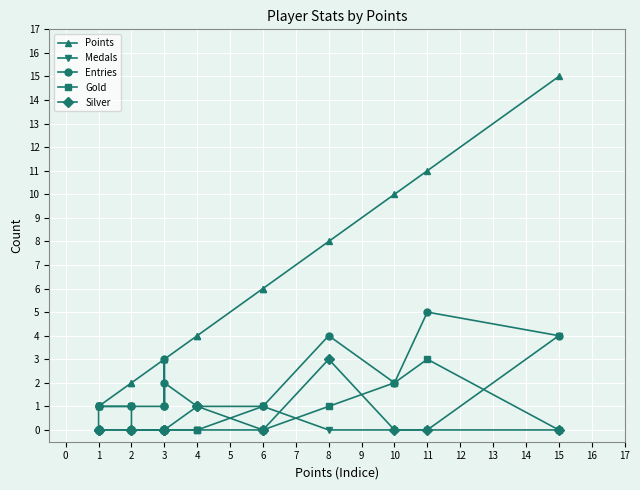

Reading left to right, what are all the values shown in this chart?

Points: 1	1	1	2	2	3	3	3	3	4	4	6	6	8	10	11	15
Medals: 0	1	1	1	0	0	0	0	0	0	0	1	1	0	0	0	4
Entries: 1	1	1	1	1	1	3	1	2	1	1	1	1	4	2	5	4
Gold: 0	0	0	0	0	0	0	0	0	0	0	0	0	1	2	3	0
Silver: 0	0	0	0	0	0	0	0	0	1	1	0	0	3	0	0	0